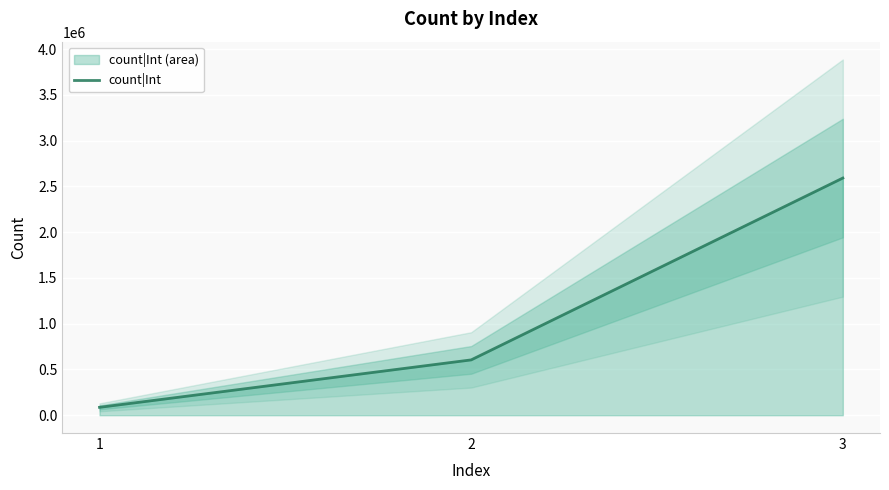

Does the chart display data point markers on the line(s)?

No